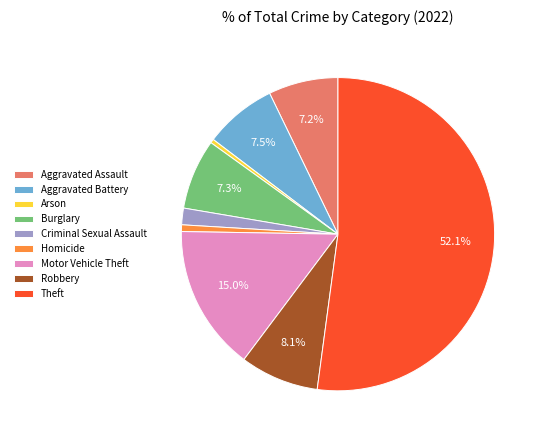

What portion of the pie excludes Burglary?

92.7%